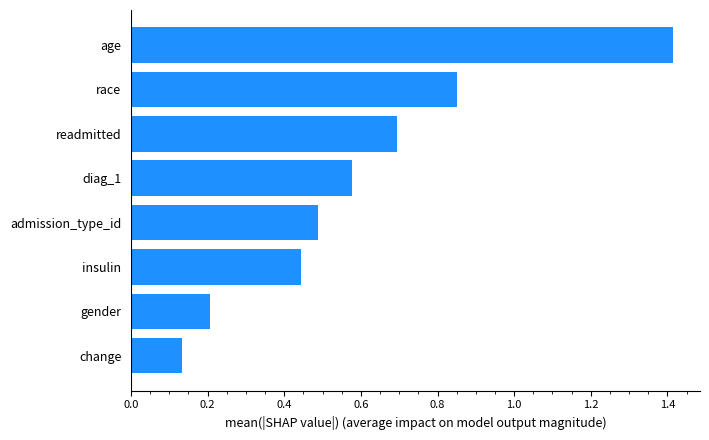

At which label is the value closest to 0?

change